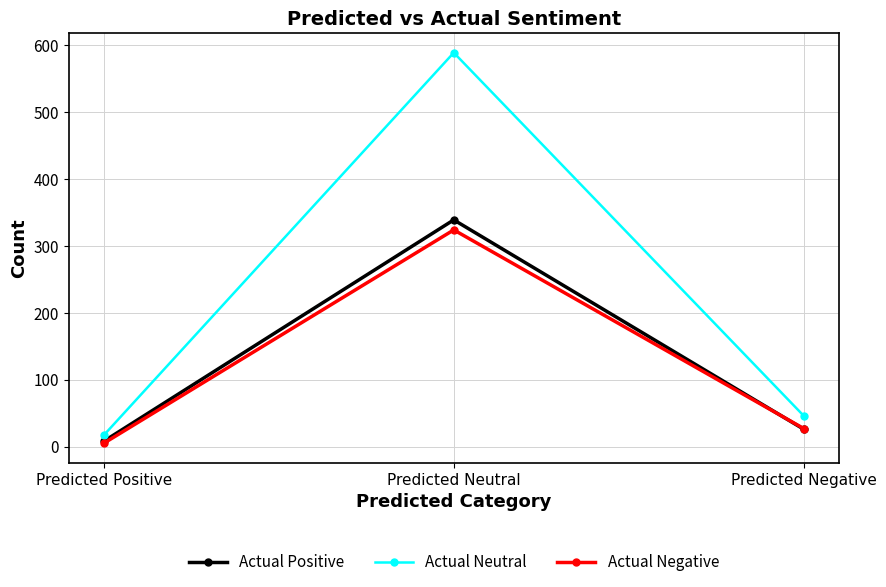

Rank the series at Predicted Neutral from lowest to highest value.

Actual Negative, Actual Positive, Actual Neutral